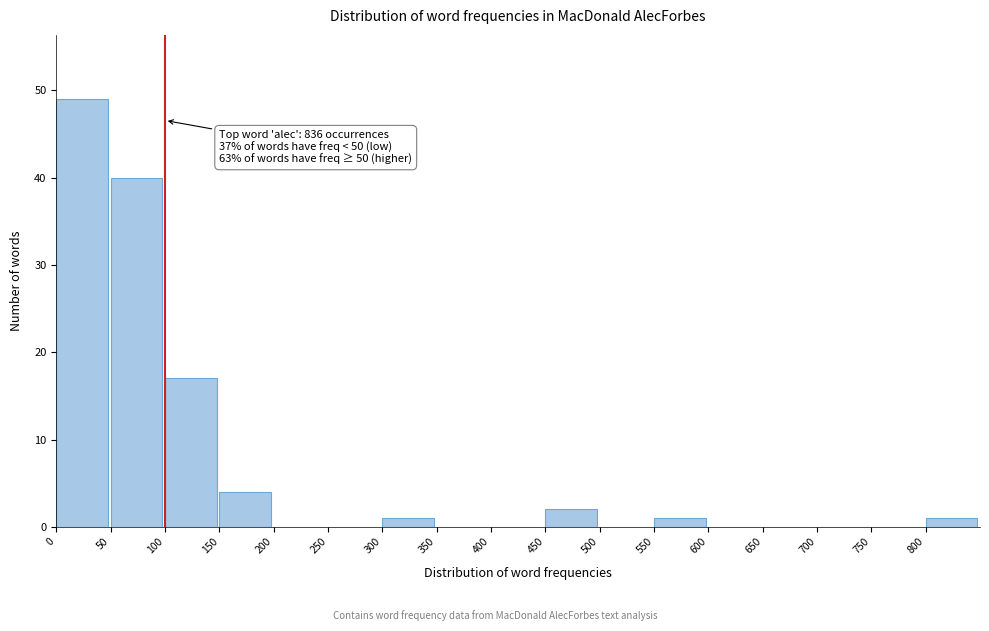

Which range on the x-axis has the tallest bar?

0 to 50